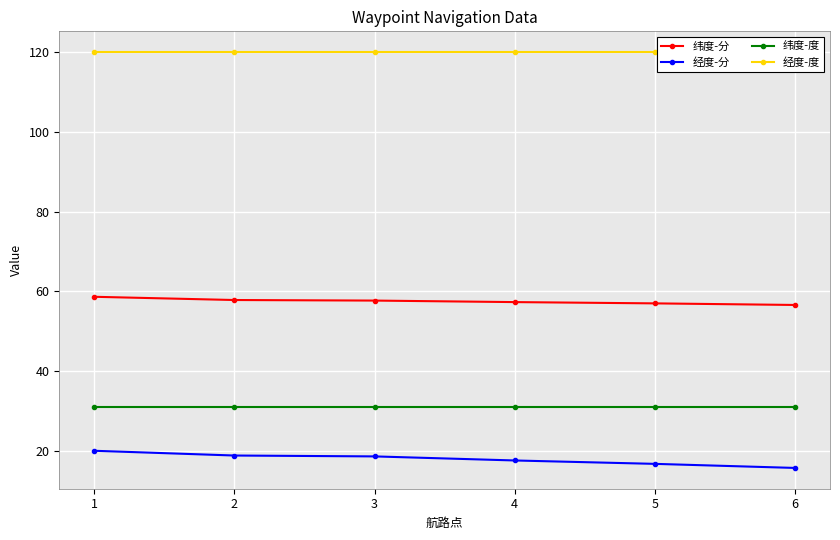

Which series has the largest range (max minus min)?

经度-分